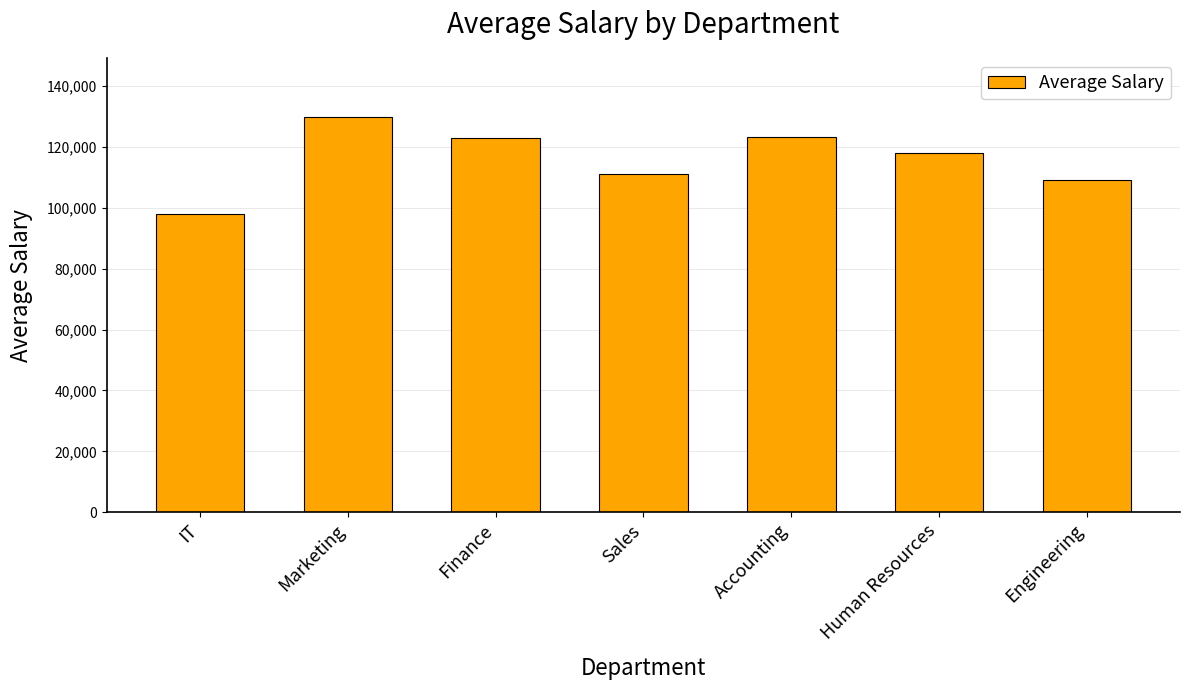

How many categories are shown in the chart?

7